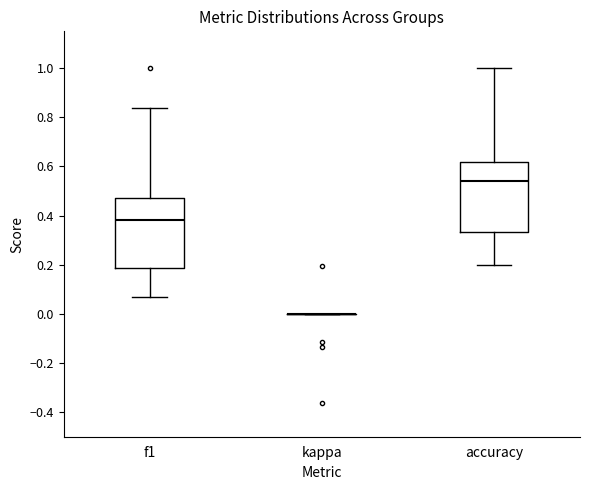

Reading left to right, read every box against the y-axis: the position of its median line, the range the box covers, and the ends of its whiskers. The values are not printed on the chart, so give them approximately, as read against the axis.

f1: median 0.38, box 0.18 to 0.48, whiskers 0.06 to 0.84
kappa: box collapsed to a line at 0.00, whiskers 0.00 to 0.00
accuracy: median 0.54, box 0.34 to 0.62, whiskers 0.20 to 1.00